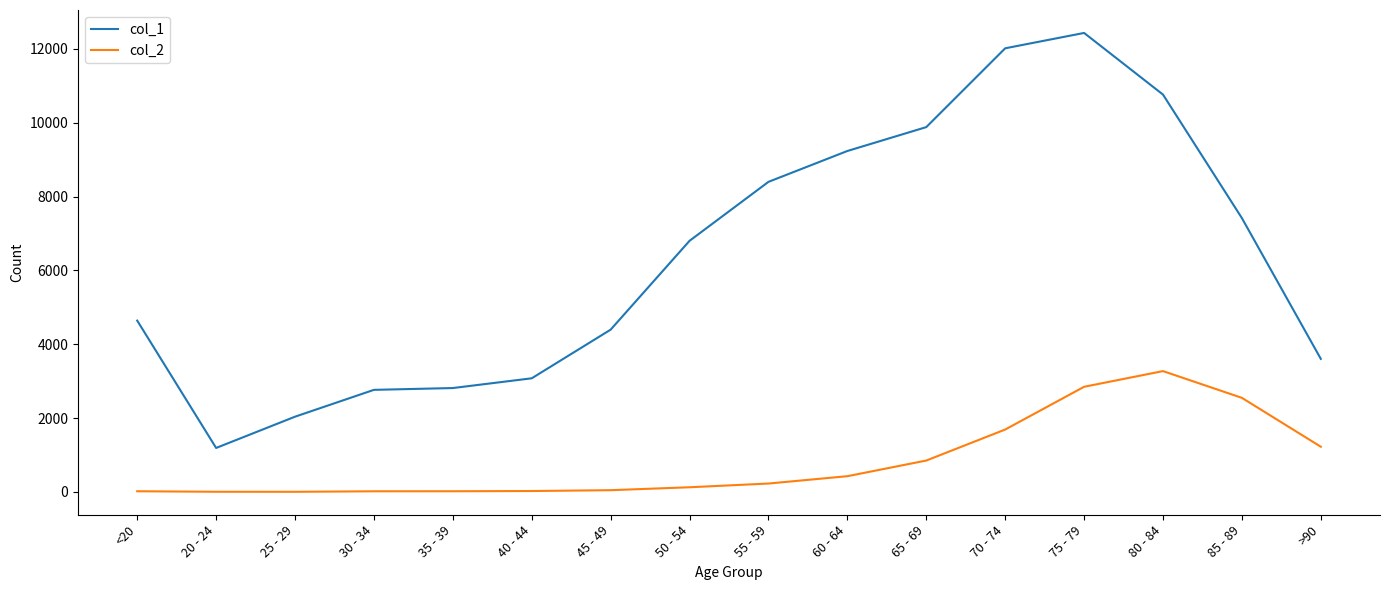

Which series has the largest range (max minus min)?

col_1